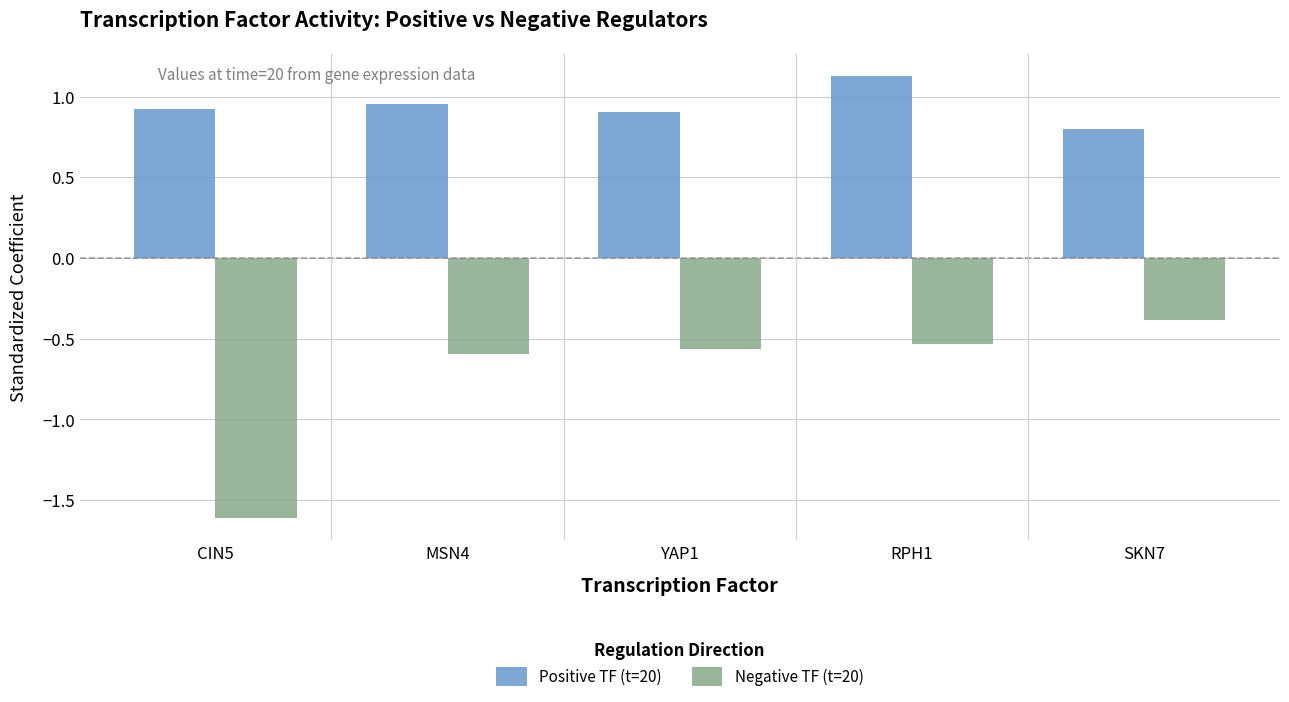

Rank the series by their maximum value, from highest to lowest.

Positive TF (t=20), Negative TF (t=20)